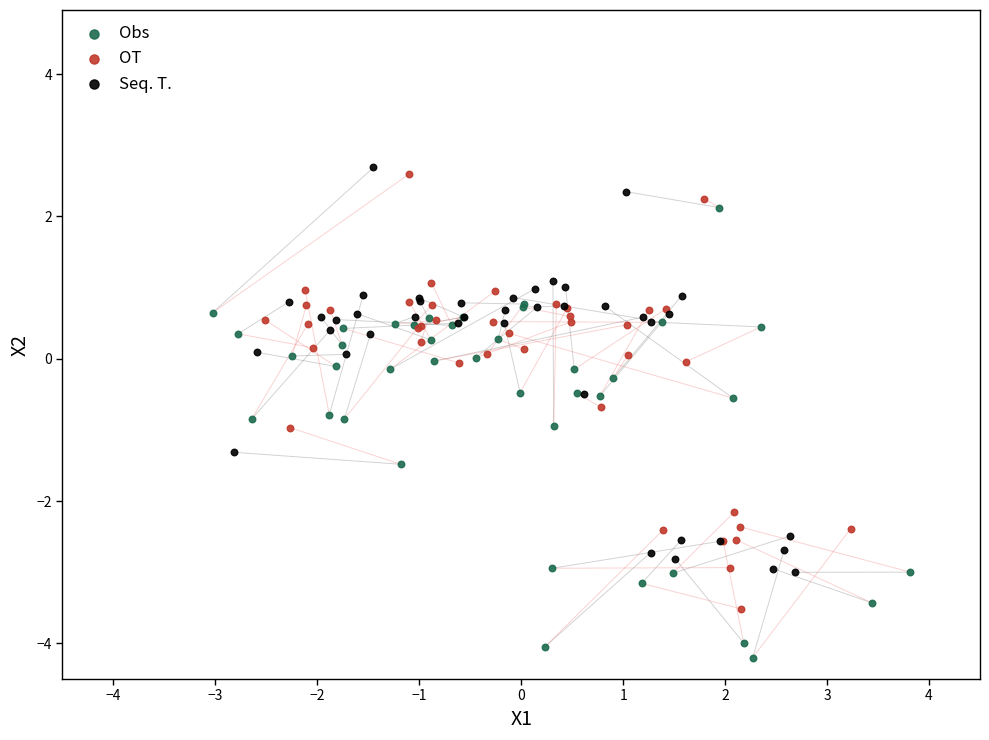

Which series reaches the minimum Y coordinate?

Obs